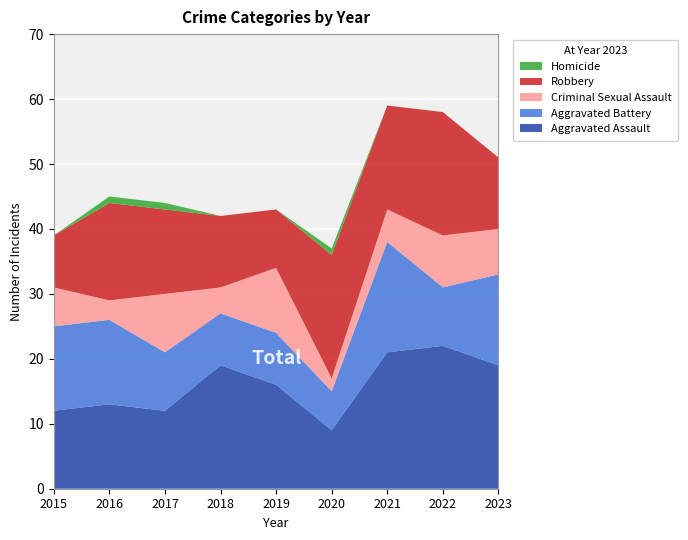

Reading right to left, transcribe all the data shown in this chart.

Aggravated Assault: 19	22	21	9	16	19	12	13	12
Aggravated Battery: 14	9	17	6	8	8	9	13	13
Criminal Sexual Assault: 7	8	5	2	10	4	9	3	6
Robbery: 11	19	16	19	9	11	13	15	8
Homicide: 0	0	0	1	0	0	1	1	0